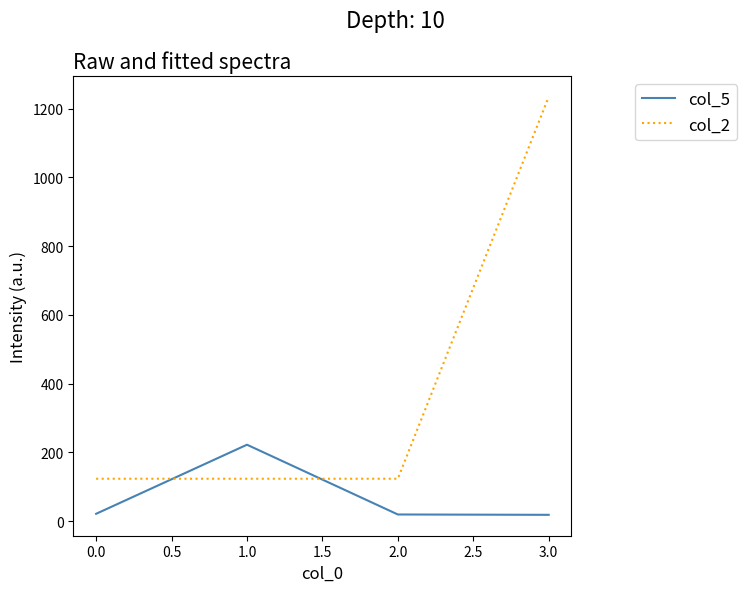

Rank the series at 1.0 from lowest to highest value.

col_2, col_5